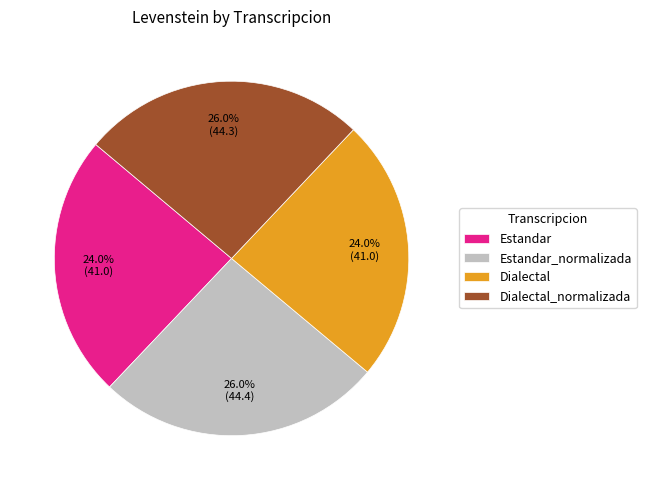

Is there a majority slice in this chart?

No